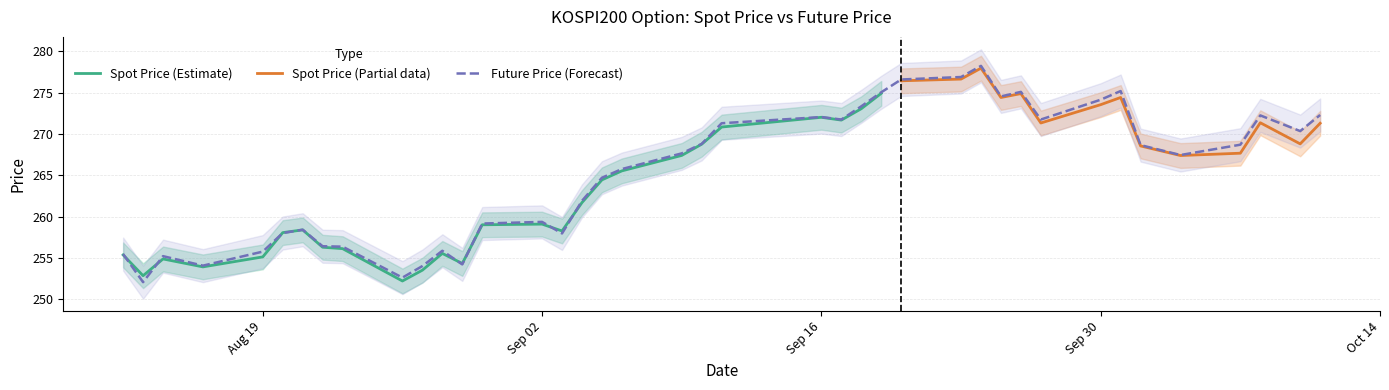

Where is the first local maximum?

2019-08-14